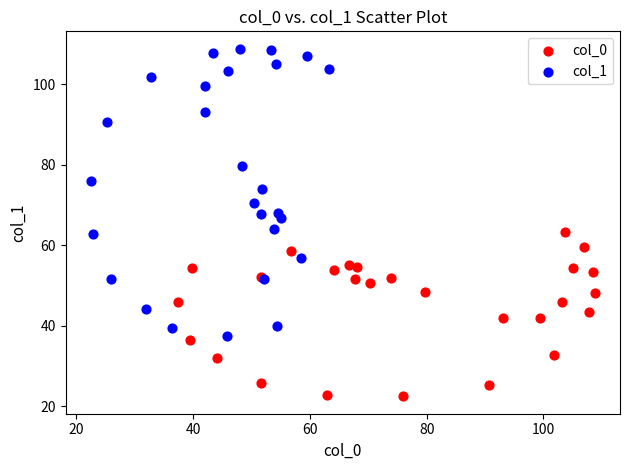

Which series has the widest spread of Y values?

col_1